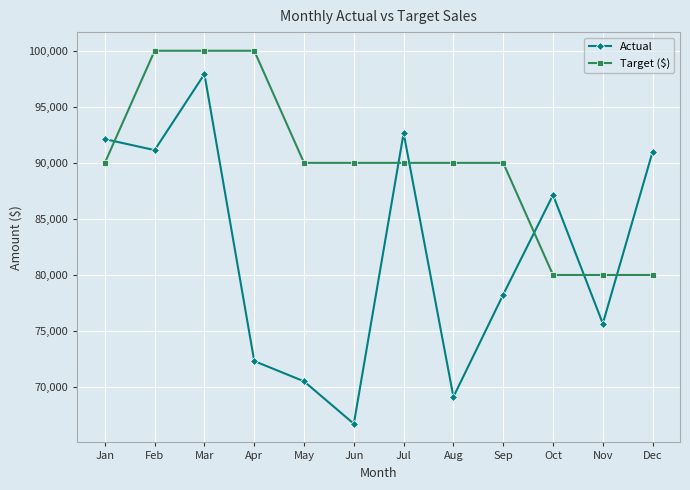

Which series changed the most between Mar and Jun?

Actual